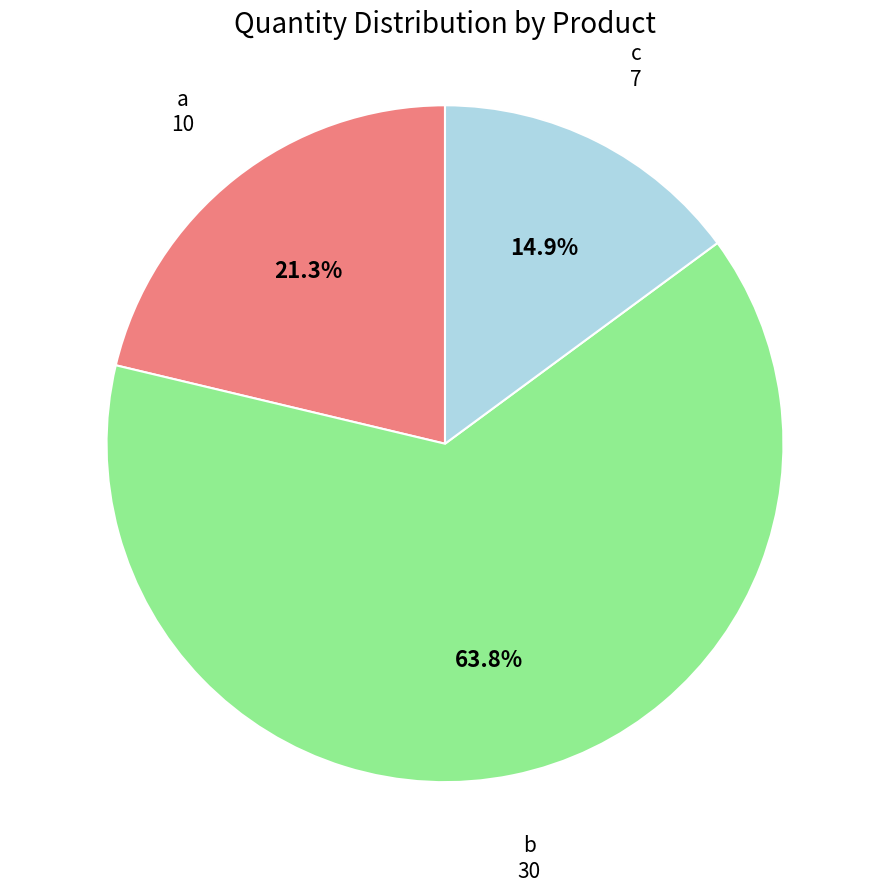

Count the number of slices in the pie.

3